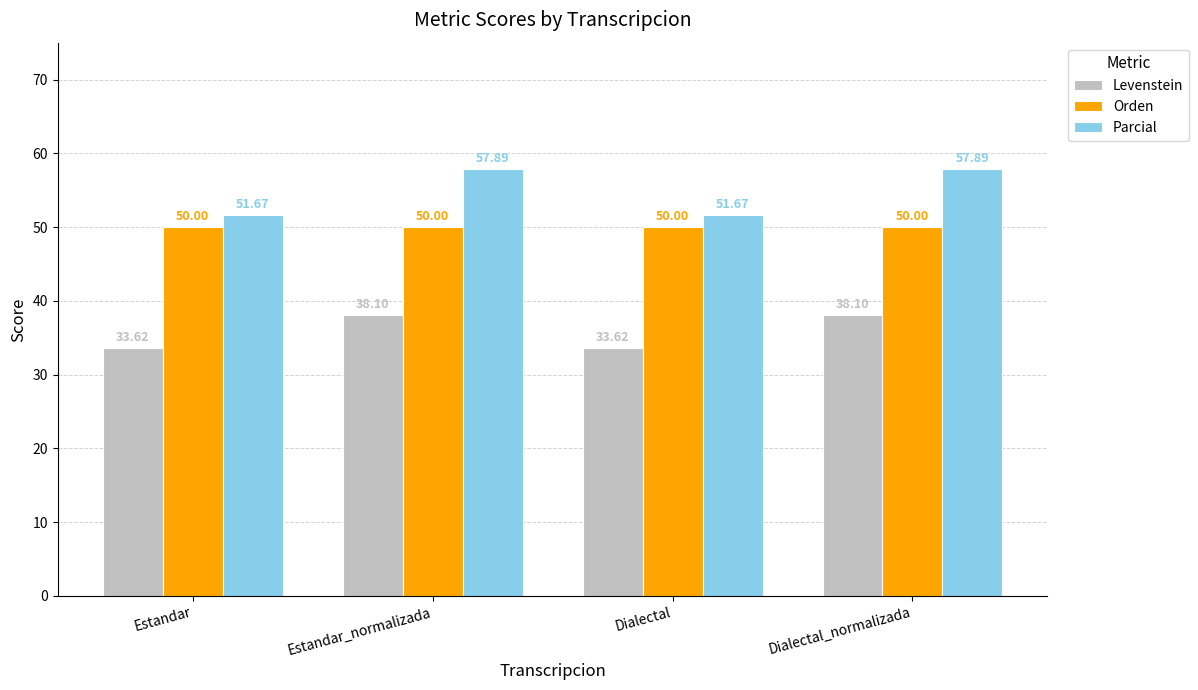

What are all the series names shown in the legend?

Levenstein, Orden, Parcial